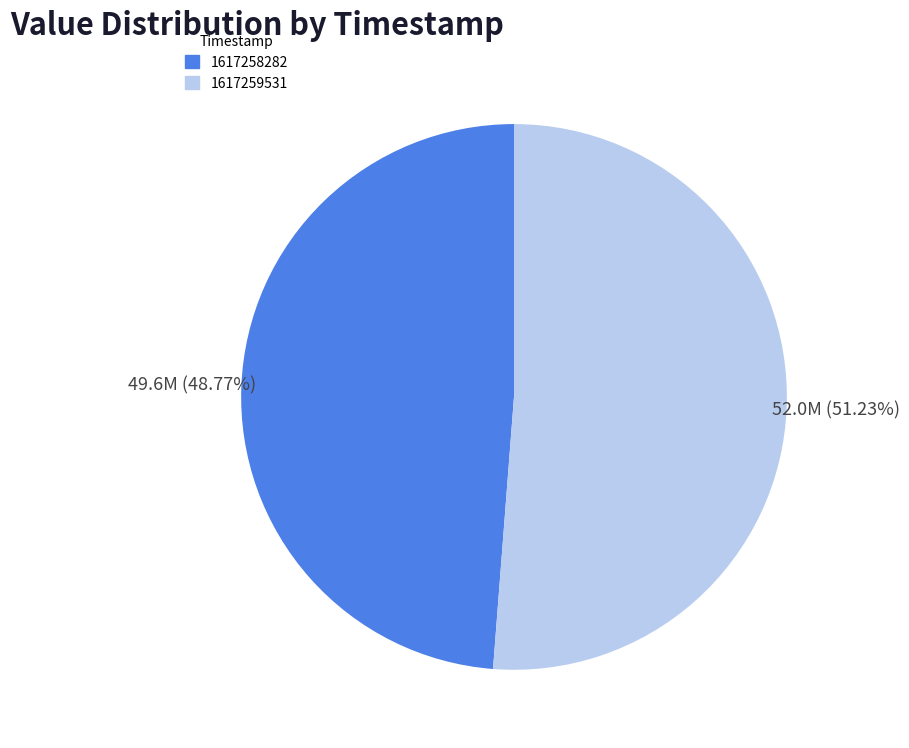

The 1617258282 slice represents 42% of the pie. True or false?

False